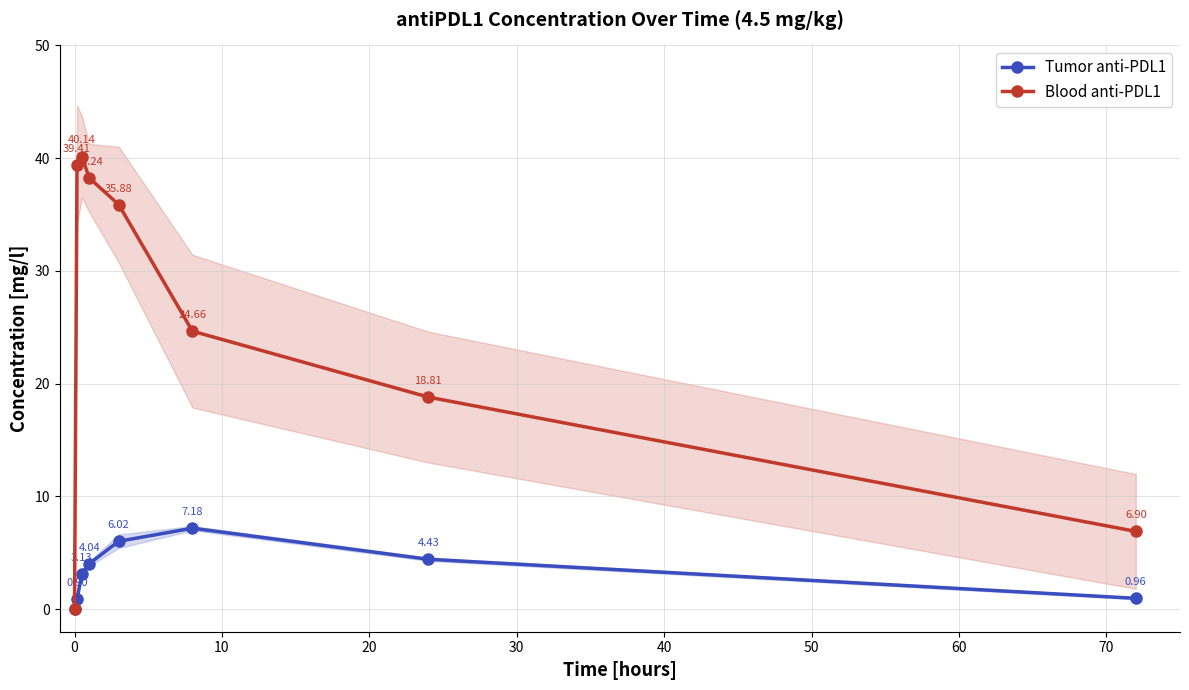

In Tumor anti-PDL1, how many points are higher than both neighbors (excluding endpoints)?

1